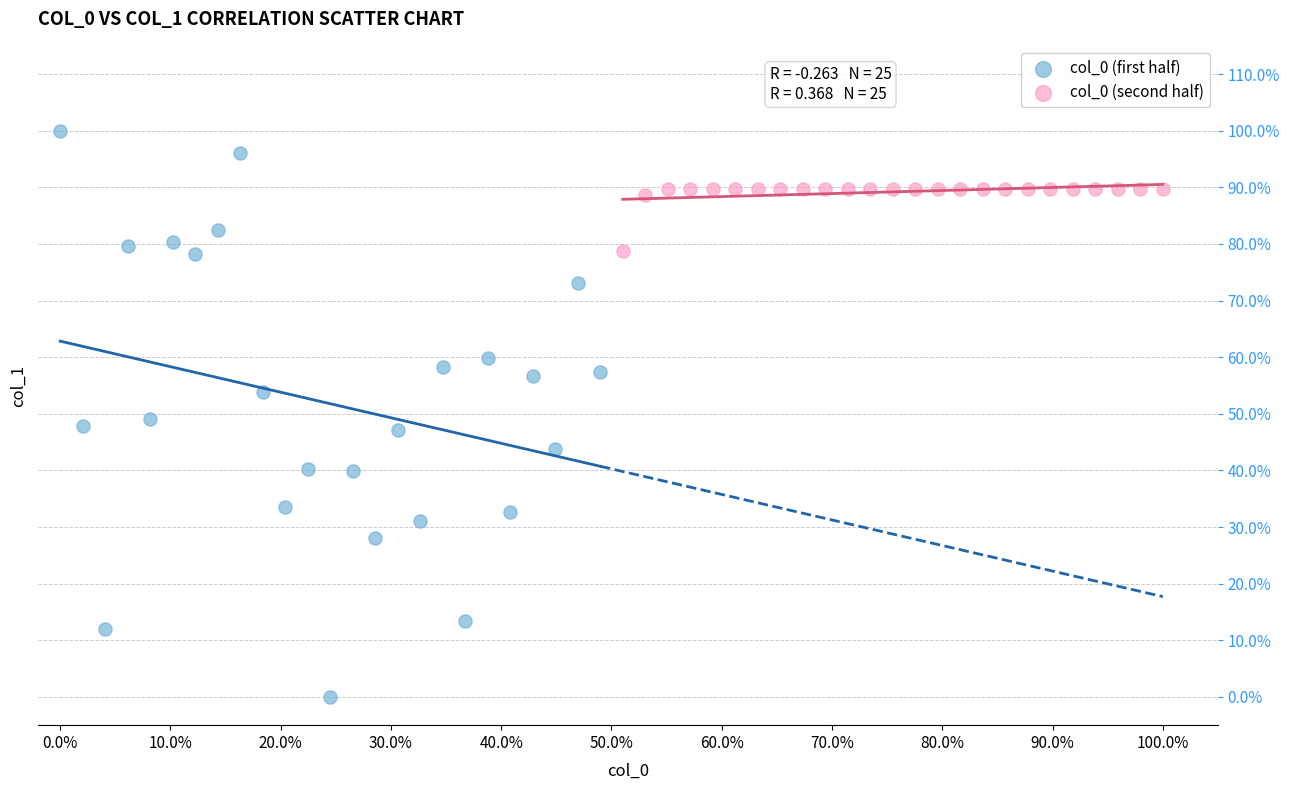

Which series contains the highest Y value?

col_0 (first half)